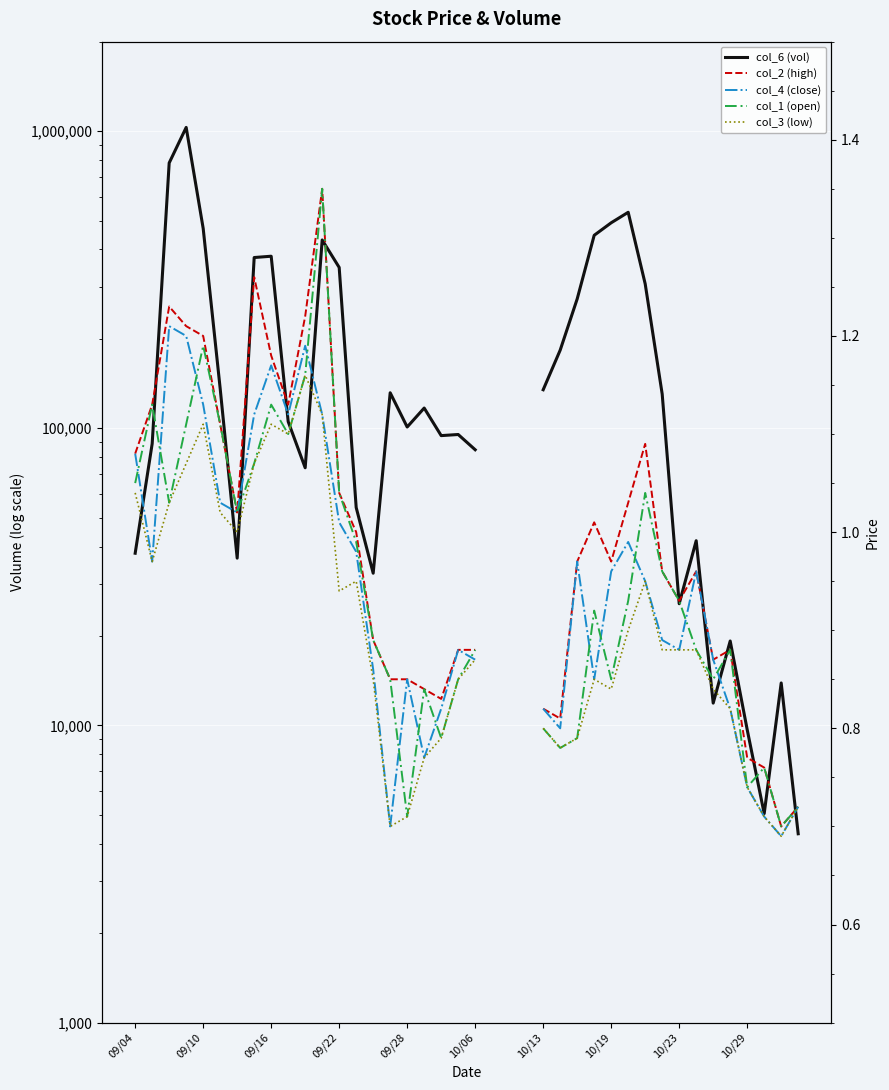

What are all the series names shown in the legend?

col_6 (vol), col_2 (high), col_4 (close), col_1 (open), col_3 (low)